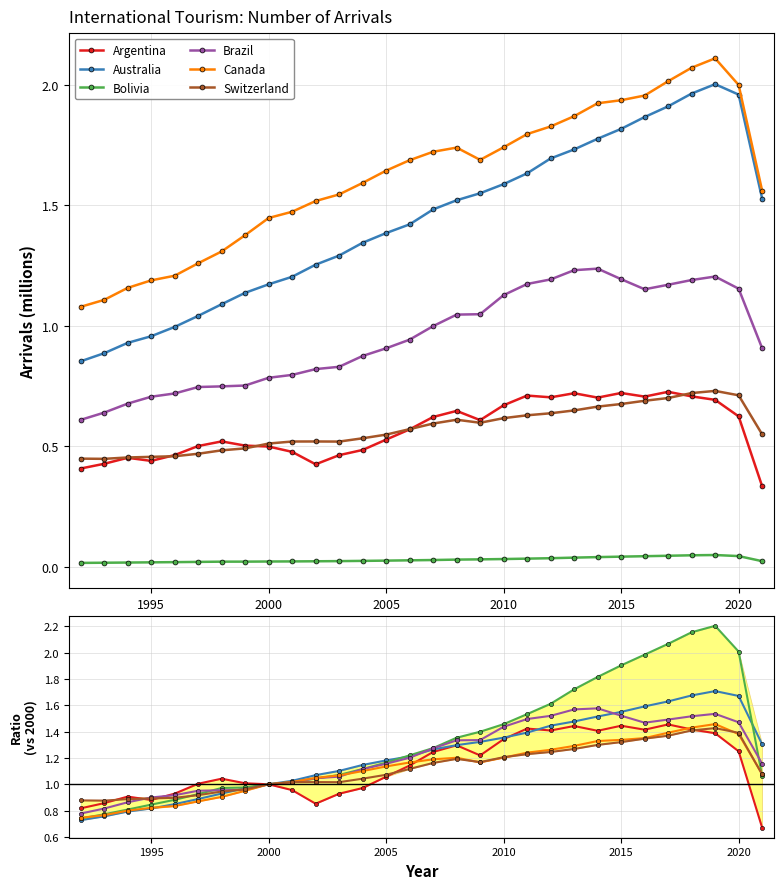

How many lines are shown in the chart?

6